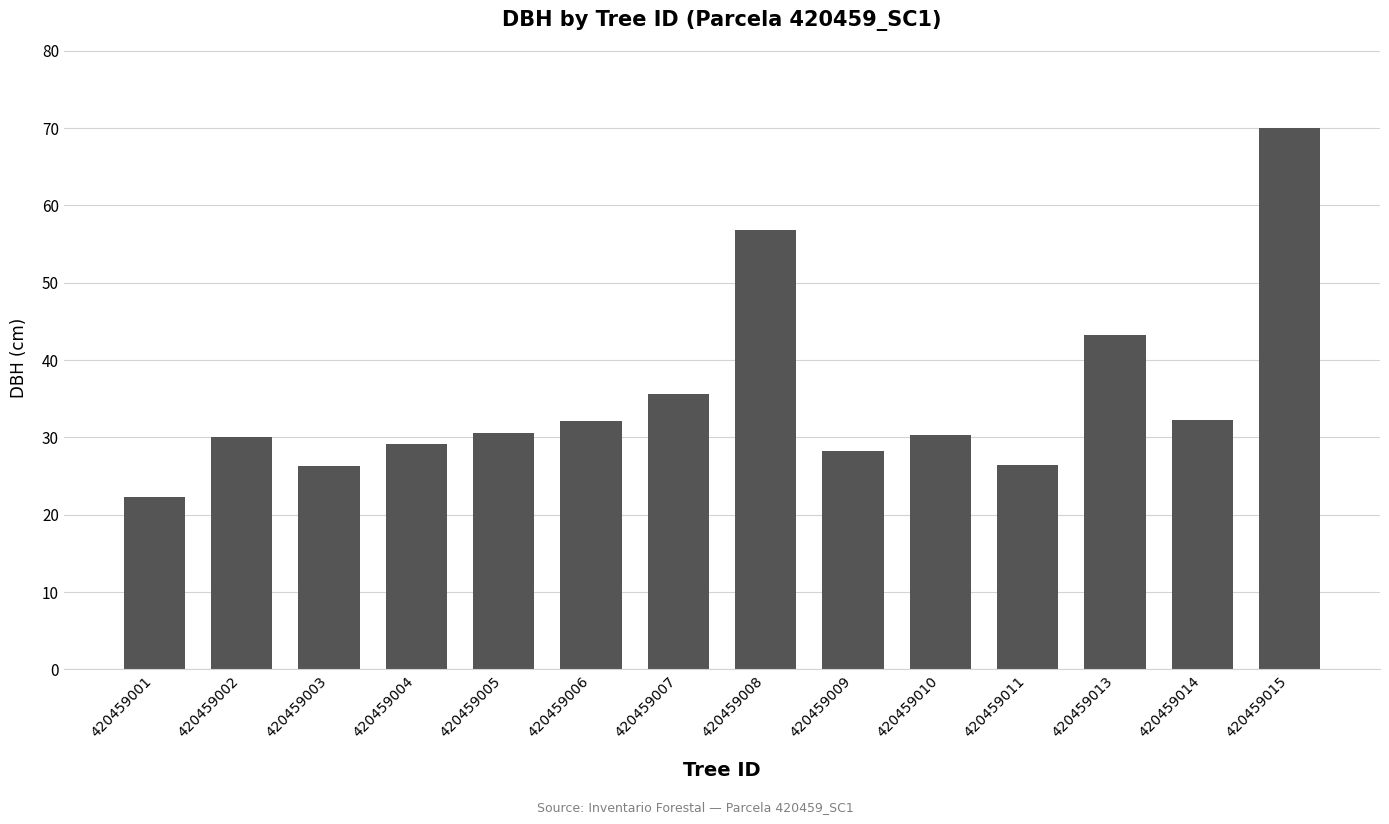

What is the maximum value shown in the chart?

70.0